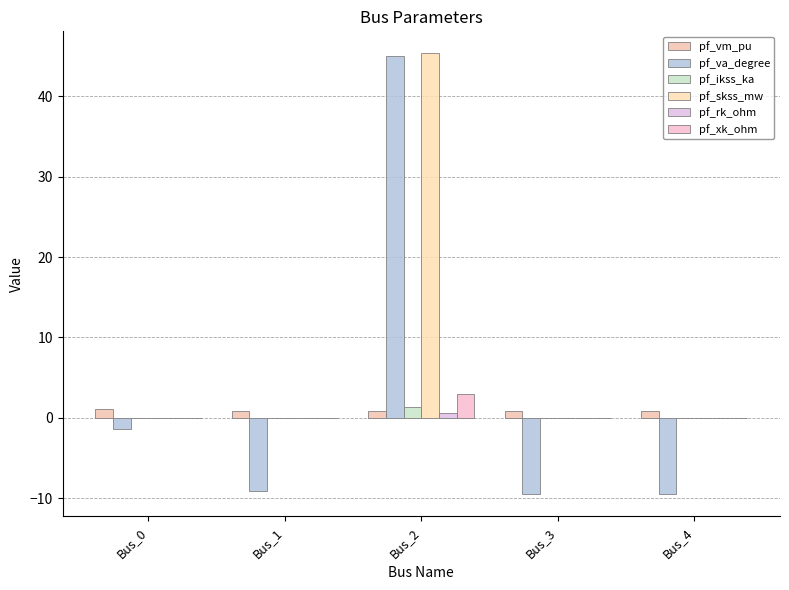

How many distinct data groups are displayed?

6